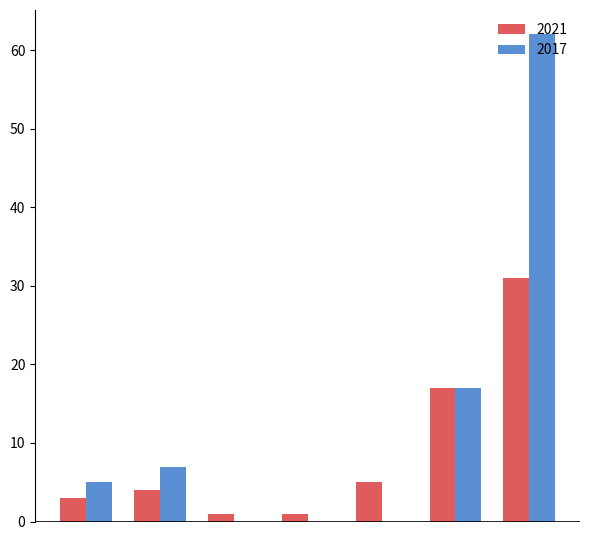

Which series has the largest total across all categories?

2017